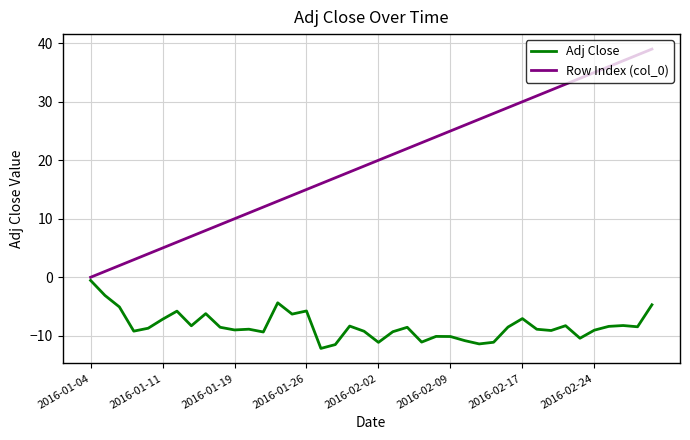

Which series has the largest total across all categories?

Row Index (col_0)